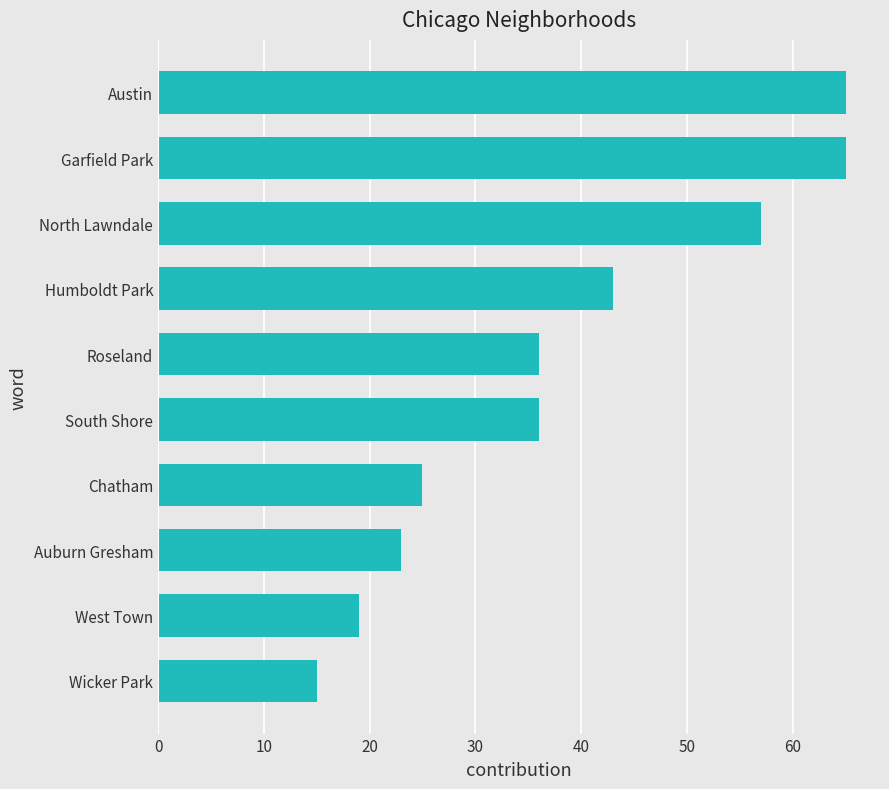

How many bars are there in total?

10